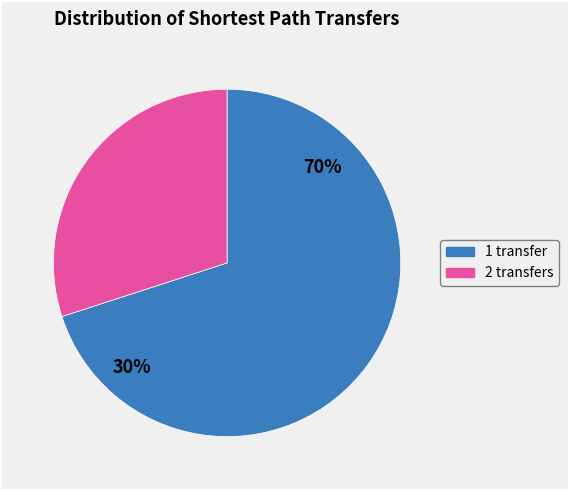

Is there any slice that represents more than half of the pie?

Yes